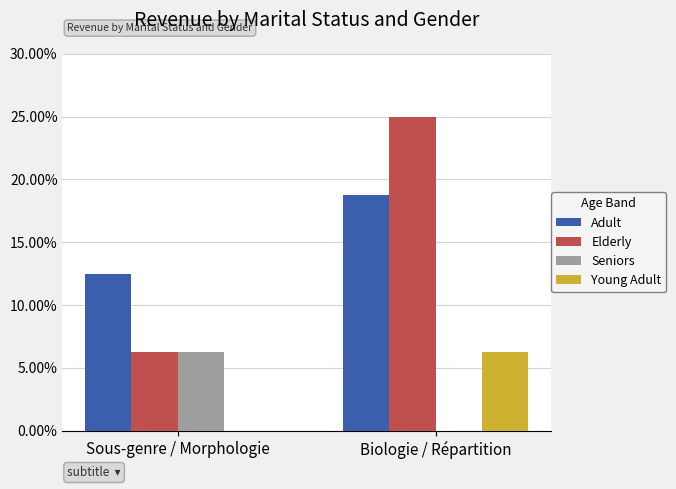

What are all the series names shown in the legend?

Adult, Elderly, Seniors, Young Adult